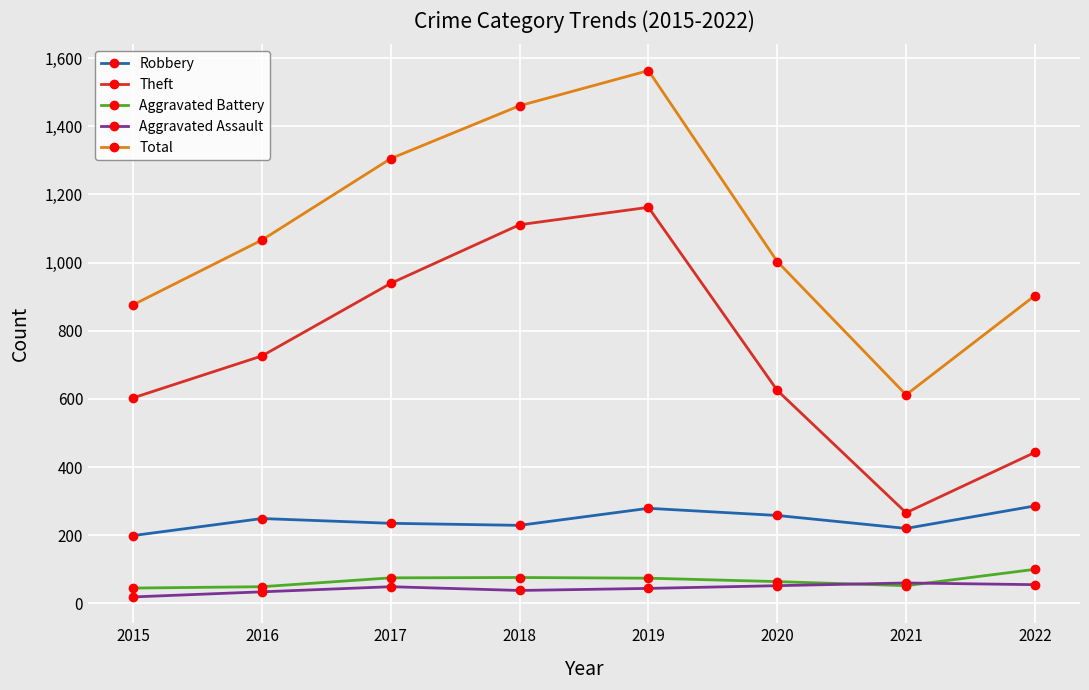

What is the value of the Robbery point at the 6th from the left?

258